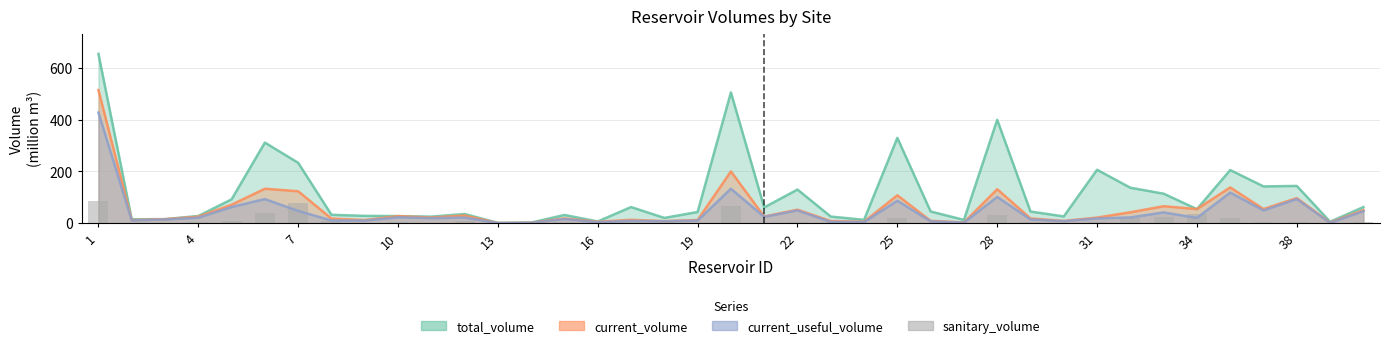

The chart shows a value of 34.2 at 34. True or false?

True